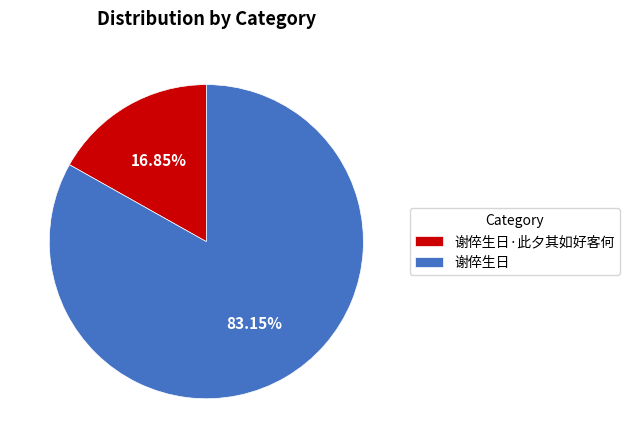

How many segments does this pie chart have?

2